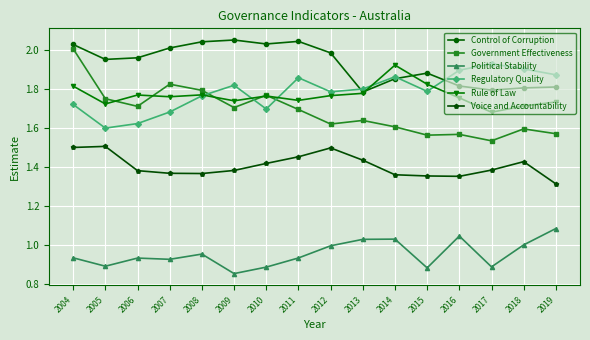

True or false: Regulatory Quality has more than 2 interior local peaks.

True